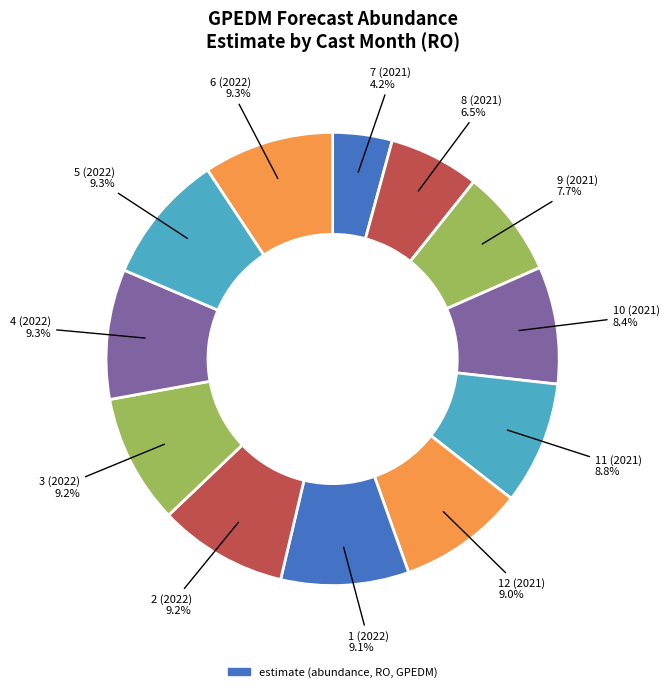

How many slices are in this pie chart?

12